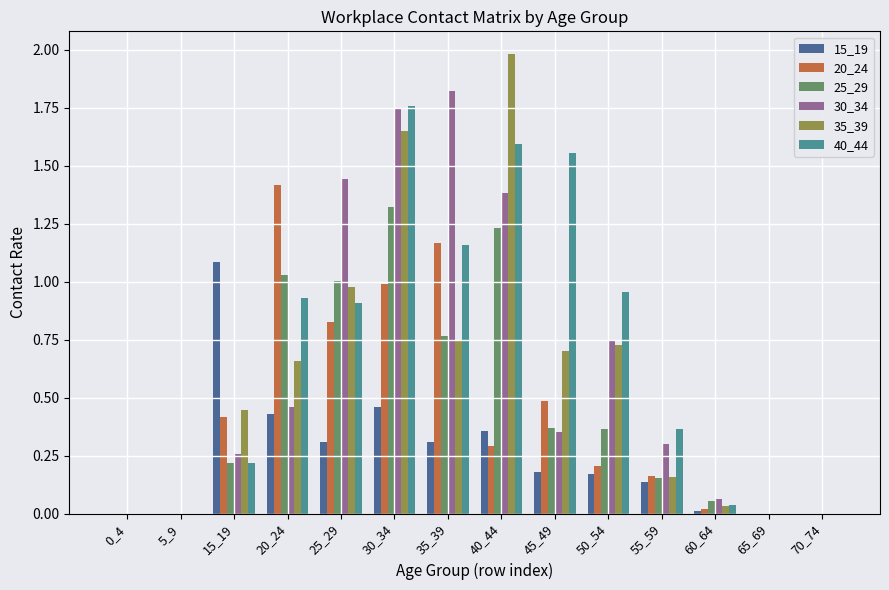

What is the sum of all 35_39 values?

8.1